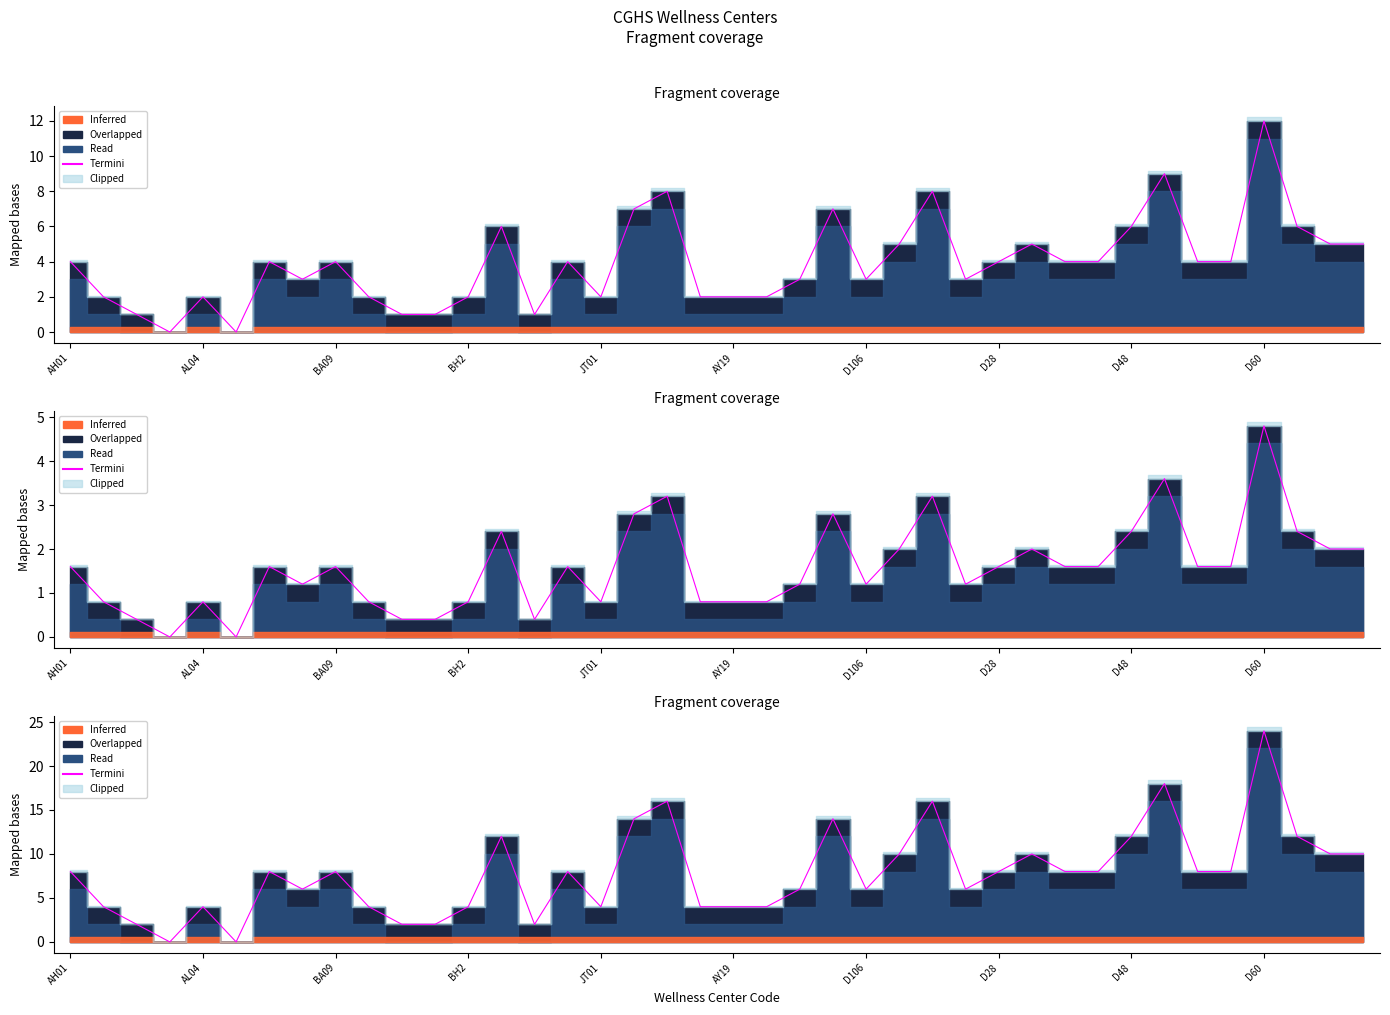

Reading left to right, what are all the values shown in this chart?

8	4	2	0	4	0	8	6	8	4	2	2	4	12	2	8	4	14	16	4	4	4	6	14	6	10	16	6	8	10	8	8	12	18	8	8	24	12	10	10